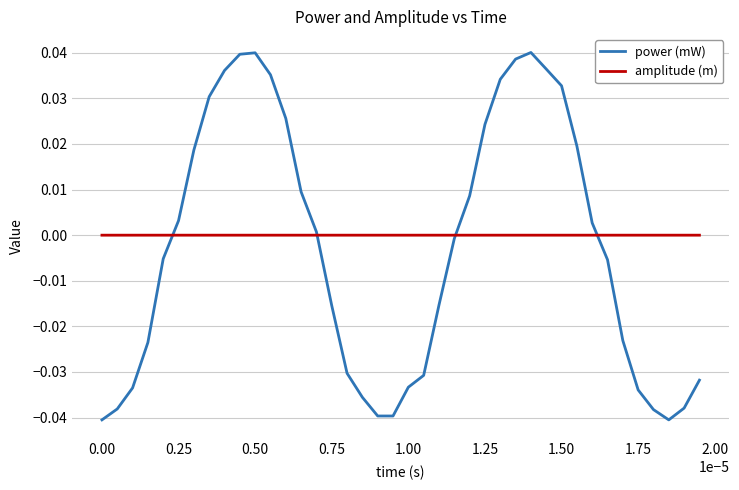

How many interior local peaks does the power (mW) series have?

2